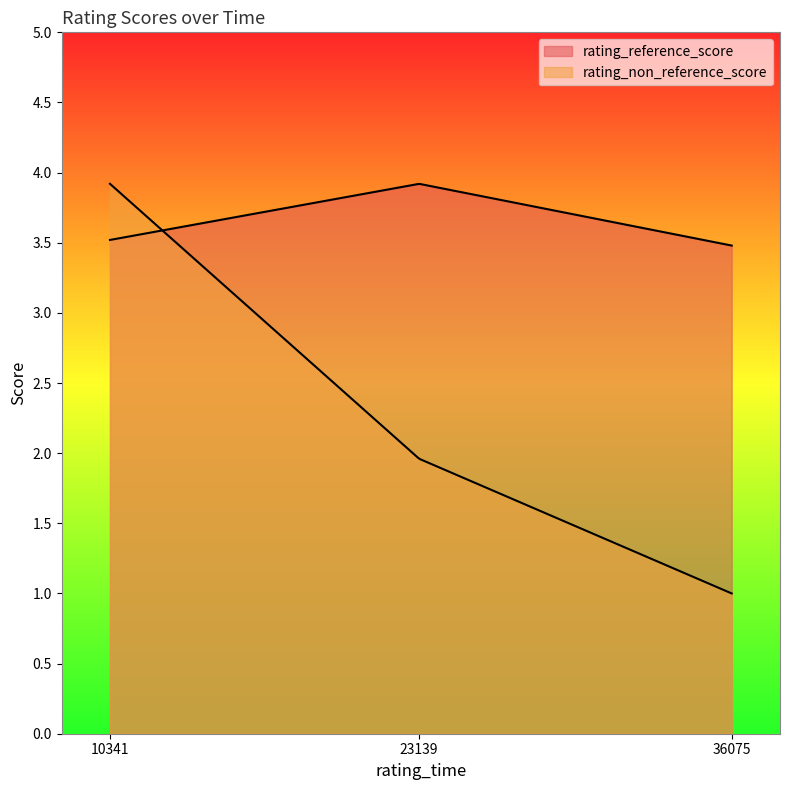

Does the chart have visible grid lines?

No